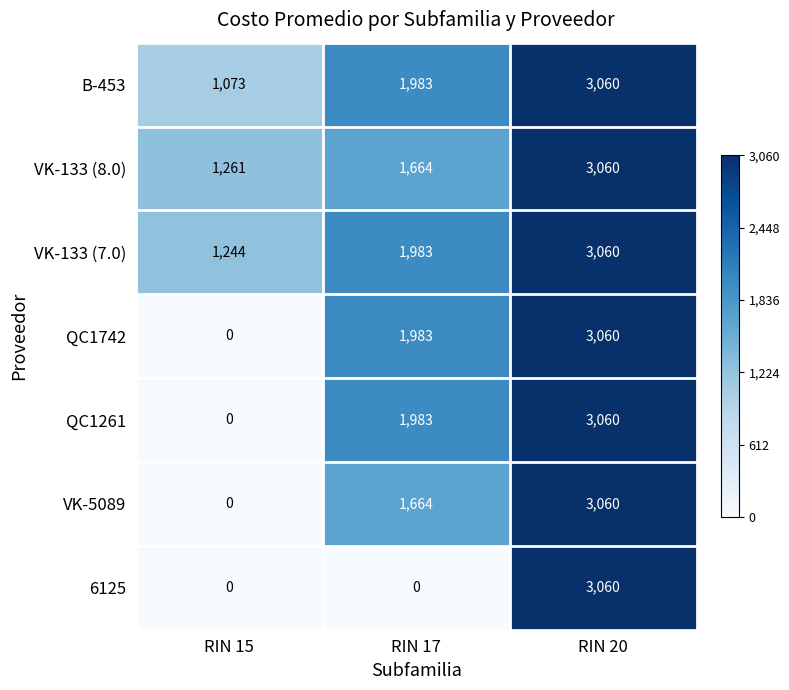

At which label does VK-133 (8.0) reach its peak?

RIN 20